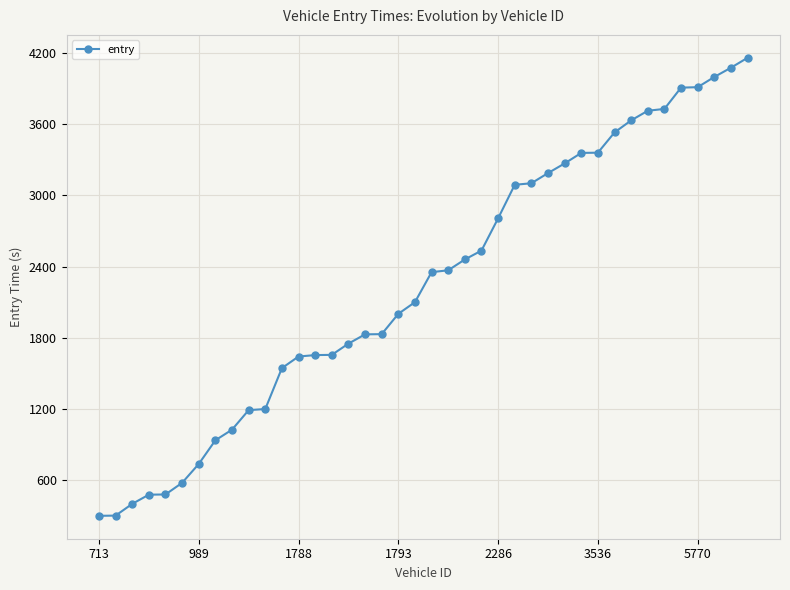

What is the minimum value shown in the chart?

299.3